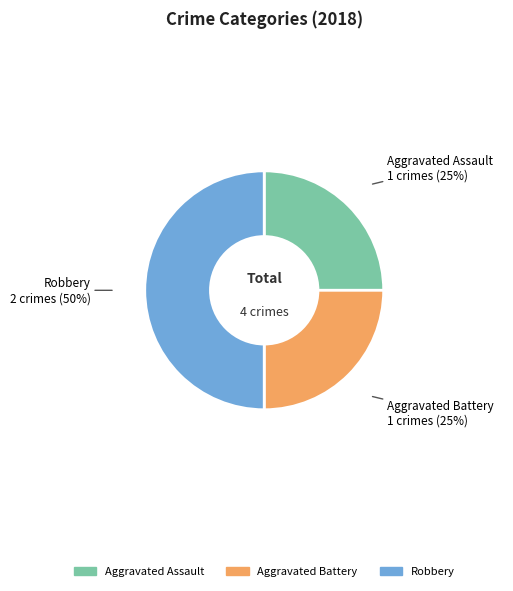

Is the sum of Aggravated Assault and Robbery greater than half?

Yes